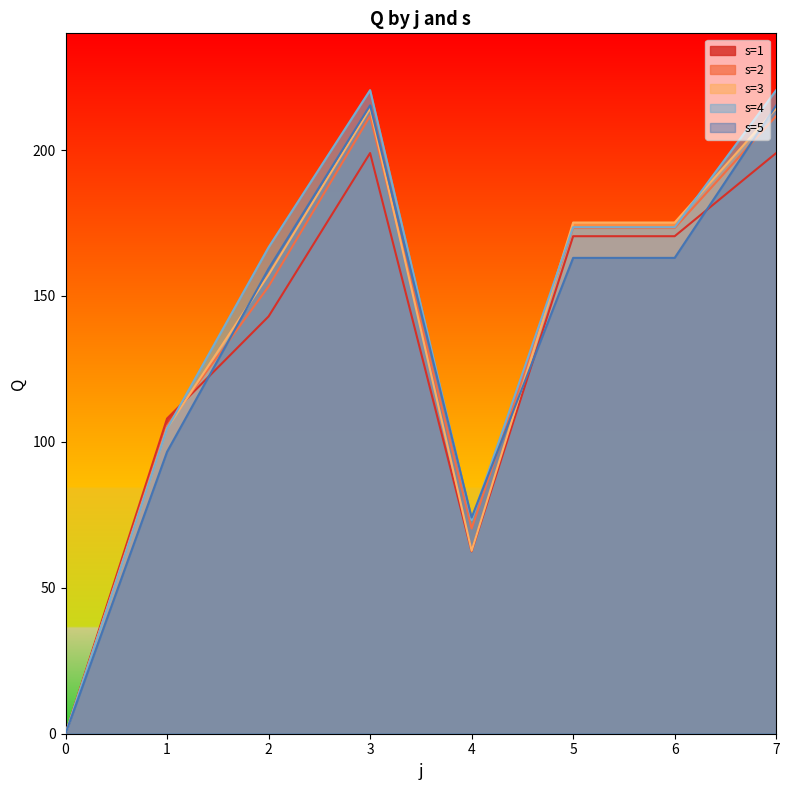

In s=2, how many points are lower than both neighbors (excluding endpoints)?

1